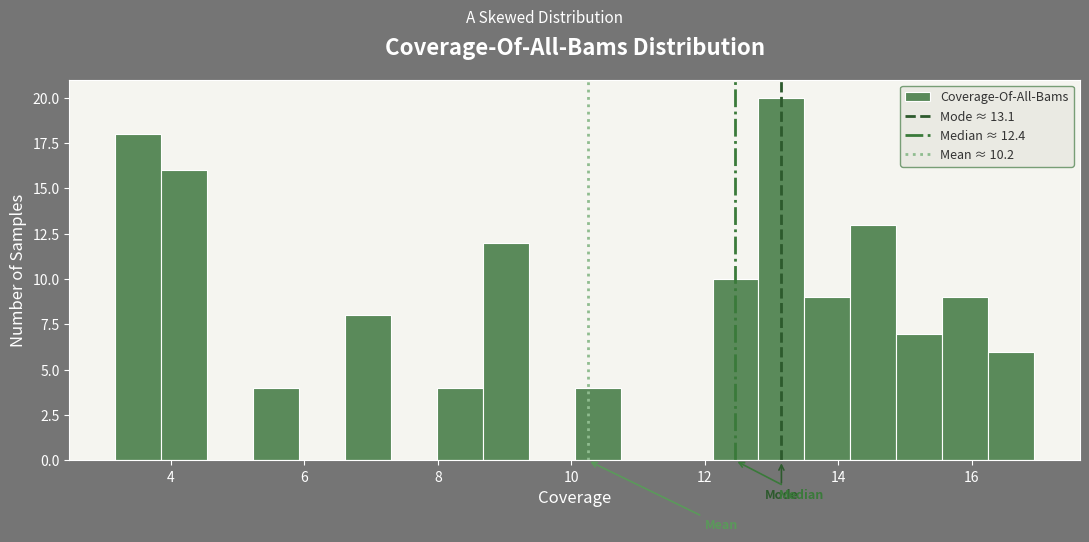

Read against the x-axis, roughly where is the centre of the tallest bar?

13.2